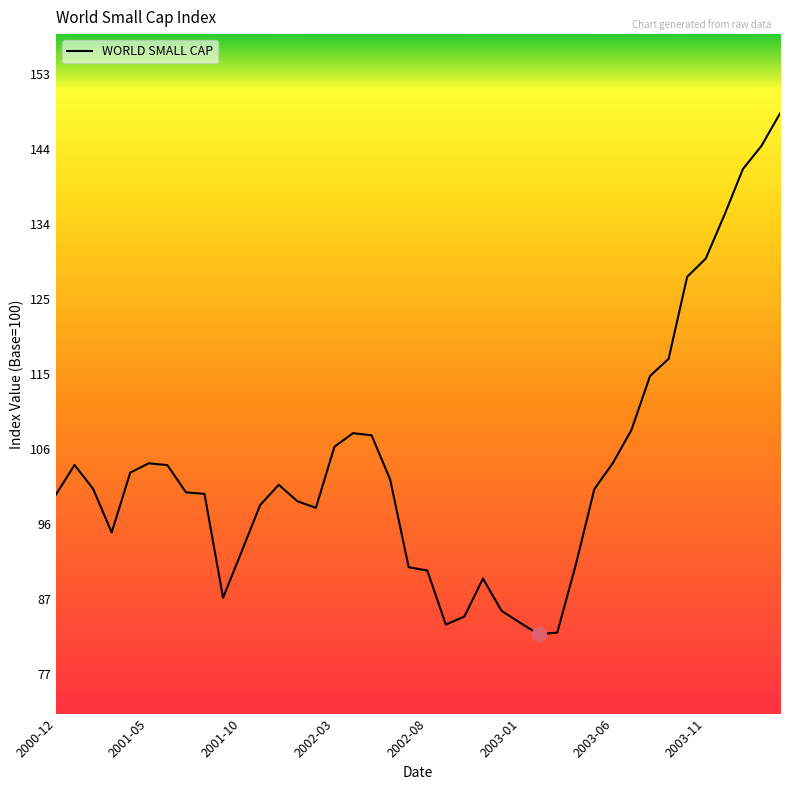

What is the difference between the maximum and minimum values?

65.6